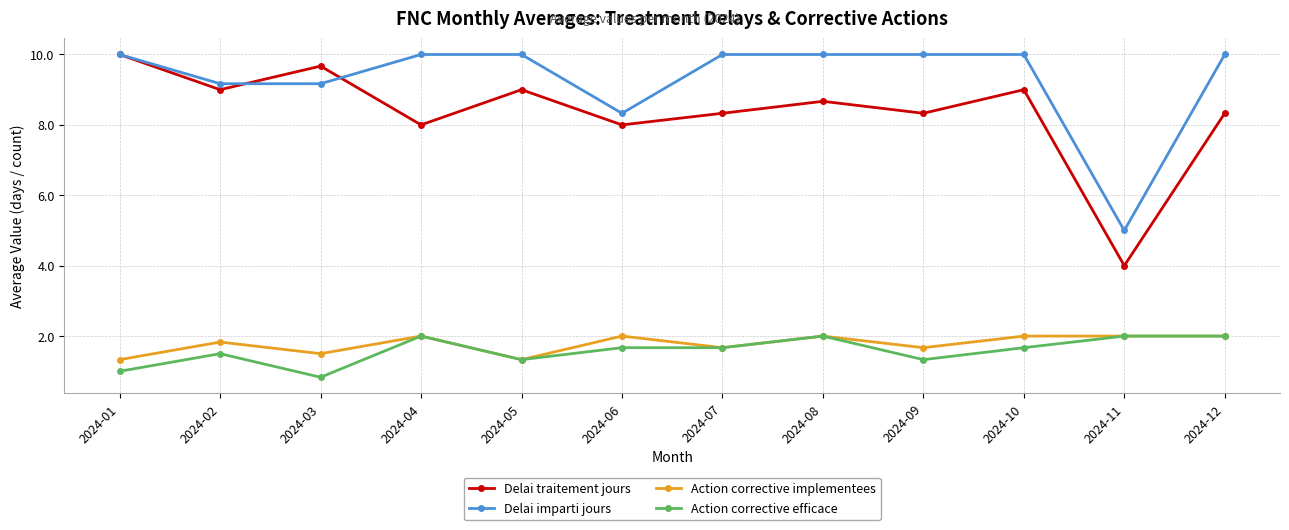

True or false: Action corrective implementees and Delai imparti jours cross at least once.

False